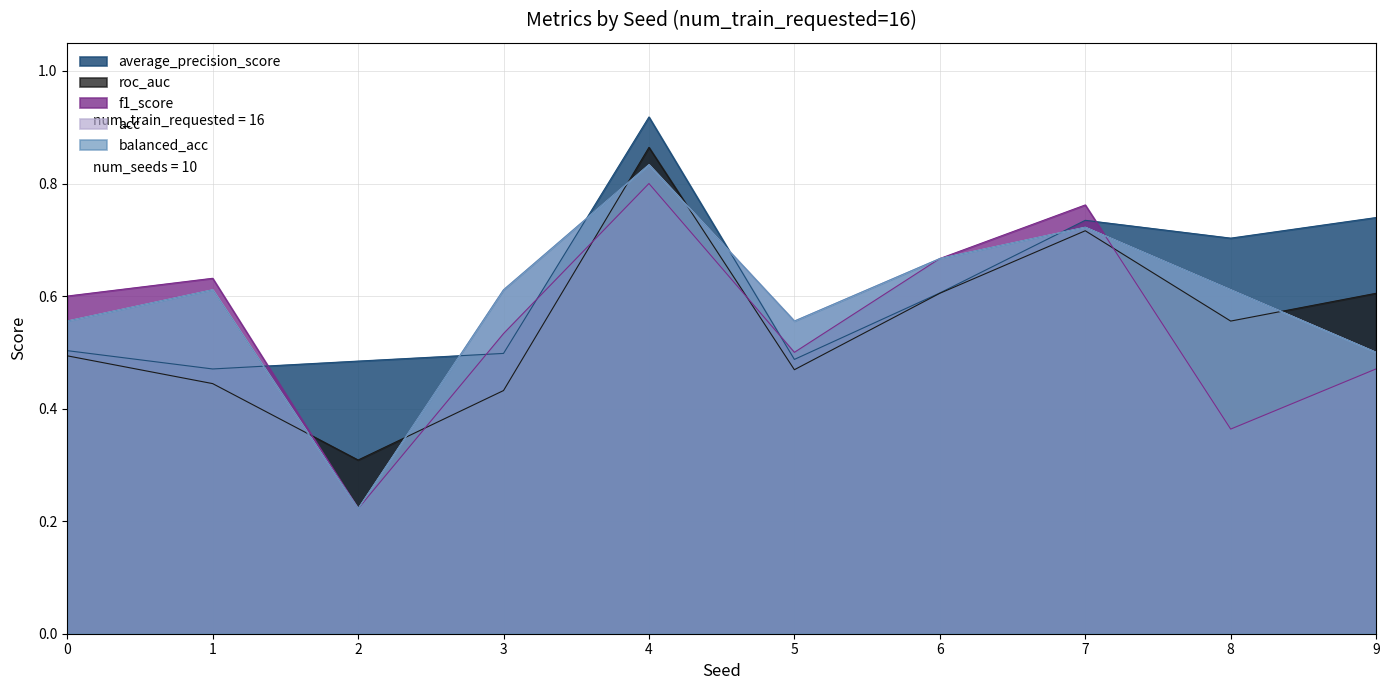

Reading right to left, extract all data points from this chart.

average_precision_score: 9=0.7	8=0.7	7=0.7	6=0.6	5=0.5	4=0.9	3=0.5	2=0.5	1=0.5	0=0.5
f1_score: 9=0.5	8=0.4	7=0.8	6=0.7	5=0.5	4=0.8	3=0.5	2=0.2	1=0.6	0=0.6
roc_auc: 9=0.6	8=0.6	7=0.7	6=0.6	5=0.5	4=0.9	3=0.4	2=0.3	1=0.4	0=0.5
acc: 9=0.5	8=0.6	7=0.7	6=0.7	5=0.6	4=0.8	3=0.6	2=0.2	1=0.6	0=0.6
balanced_acc: 9=0.5	8=0.6	7=0.7	6=0.7	5=0.6	4=0.8	3=0.6	2=0.2	1=0.6	0=0.6